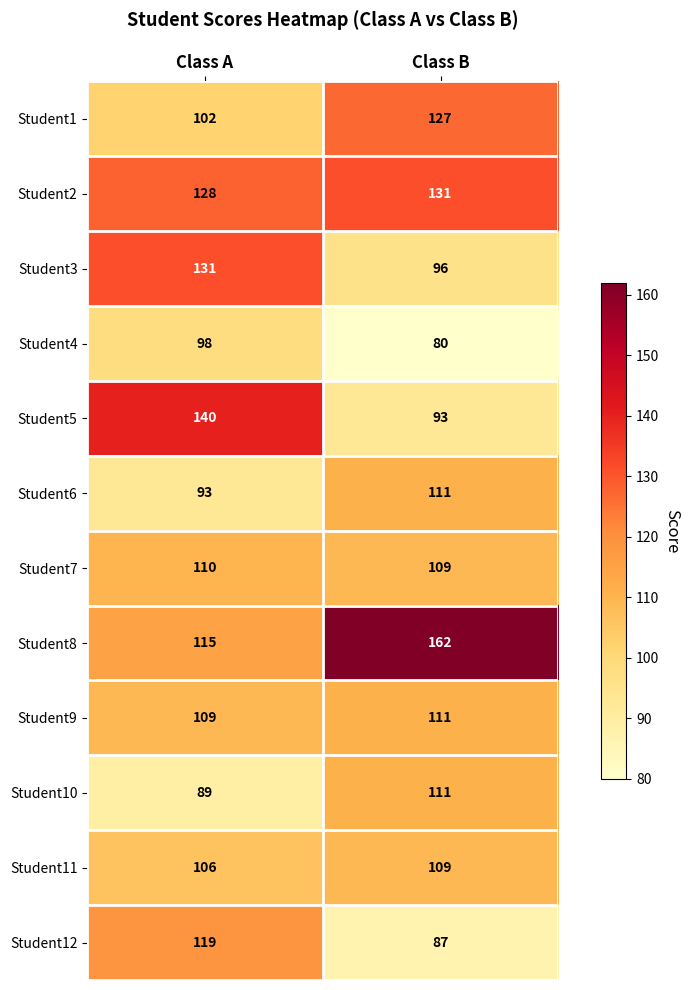

Reading left to right, list all the values displayed in this chart.

Student1: Class A=102	Class B=127
Student2: Class A=128	Class B=131
Student3: Class A=131	Class B=96
Student4: Class A=98	Class B=80
Student5: Class A=140	Class B=93
Student6: Class A=93	Class B=111
Student7: Class A=110	Class B=109
Student8: Class A=115	Class B=162
Student9: Class A=109	Class B=111
Student10: Class A=89	Class B=111
Student11: Class A=106	Class B=109
Student12: Class A=119	Class B=87